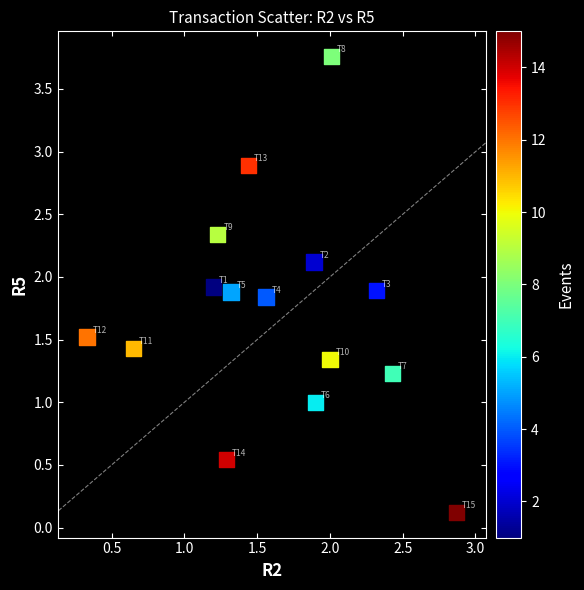

What is the range of Y values (max minus min)?

3.6